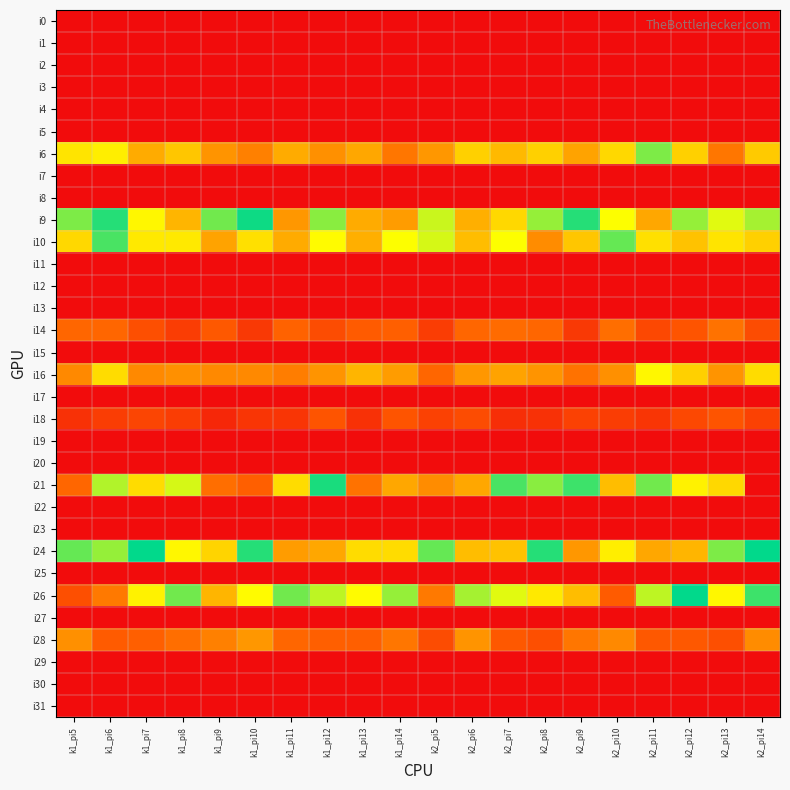

Reading left to right, extract all data points from this chart.

i0: k1_pi5=0	k1_pi6=0	k1_pi7=0	k1_pi8=0	k1_pi9=0	k1_pi10=0	k1_pi11=0	k1_pi12=0	k1_pi13=0	k1_pi14=0	k2_pi5=0	k2_pi6=0	k2_pi7=0	k2_pi8=0	k2_pi9=0	k2_pi10=0	k2_pi11=0	k2_pi12=0	k2_pi13=0	k2_pi14=0
i1: k1_pi5=0	k1_pi6=0	k1_pi7=0	k1_pi8=0	k1_pi9=0	k1_pi10=0	k1_pi11=0	k1_pi12=0	k1_pi13=0	k1_pi14=0	k2_pi5=0	k2_pi6=0	k2_pi7=0	k2_pi8=0	k2_pi9=0	k2_pi10=0	k2_pi11=0	k2_pi12=0	k2_pi13=0	k2_pi14=0
i2: k1_pi5=0	k1_pi6=0	k1_pi7=0	k1_pi8=0	k1_pi9=0	k1_pi10=0	k1_pi11=0	k1_pi12=0	k1_pi13=0	k1_pi14=0	k2_pi5=0	k2_pi6=0	k2_pi7=0	k2_pi8=0	k2_pi9=0	k2_pi10=0	k2_pi11=0	k2_pi12=0	k2_pi13=0	k2_pi14=0
i3: k1_pi5=0	k1_pi6=0	k1_pi7=0	k1_pi8=0	k1_pi9=0	k1_pi10=0	k1_pi11=0	k1_pi12=0	k1_pi13=0	k1_pi14=0	k2_pi5=0	k2_pi6=0	k2_pi7=0	k2_pi8=0	k2_pi9=0	k2_pi10=0	k2_pi11=0	k2_pi12=0	k2_pi13=0	k2_pi14=0
i4: k1_pi5=0	k1_pi6=0	k1_pi7=0	k1_pi8=0	k1_pi9=0	k1_pi10=0	k1_pi11=0	k1_pi12=0	k1_pi13=0	k1_pi14=0	k2_pi5=0	k2_pi6=0	k2_pi7=0	k2_pi8=0	k2_pi9=0	k2_pi10=0	k2_pi11=0	k2_pi12=0	k2_pi13=0	k2_pi14=0
i5: k1_pi5=0	k1_pi6=0	k1_pi7=0	k1_pi8=0	k1_pi9=0	k1_pi10=0	k1_pi11=0	k1_pi12=0	k1_pi13=0	k1_pi14=0	k2_pi5=0	k2_pi6=0	k2_pi7=0	k2_pi8=0	k2_pi9=0	k2_pi10=0	k2_pi11=0	k2_pi12=0	k2_pi13=0	k2_pi14=0
i6: k1_pi5=55	k1_pi6=57	k1_pi7=42	k1_pi8=48	k1_pi9=36	k1_pi10=31	k1_pi11=42	k1_pi12=35	k1_pi13=41	k1_pi14=28	k2_pi5=37	k2_pi6=50	k2_pi7=45	k2_pi8=50	k2_pi9=40	k2_pi10=52	k2_pi11=71	k2_pi12=50	k2_pi13=28	k2_pi14=49
i7: k1_pi5=0	k1_pi6=0	k1_pi7=0	k1_pi8=0	k1_pi9=0	k1_pi10=0	k1_pi11=0	k1_pi12=0	k1_pi13=0	k1_pi14=0	k2_pi5=0	k2_pi6=0	k2_pi7=0	k2_pi8=0	k2_pi9=0	k2_pi10=0	k2_pi11=0	k2_pi12=0	k2_pi13=0	k2_pi14=0
i8: k1_pi5=0	k1_pi6=0	k1_pi7=0	k1_pi8=0	k1_pi9=0	k1_pi10=0	k1_pi11=0	k1_pi12=0	k1_pi13=0	k1_pi14=0	k2_pi5=0	k2_pi6=0	k2_pi7=0	k2_pi8=0	k2_pi9=0	k2_pi10=0	k2_pi11=0	k2_pi12=0	k2_pi13=0	k2_pi14=0
i9: k1_pi5=91	k1_pi6=78	k1_pi7=103	k1_pi8=44	k1_pi9=72	k1_pi10=80	k1_pi11=37	k1_pi12=70	k1_pi13=42	k1_pi14=38	k2_pi5=65	k2_pi6=43	k2_pi7=52	k2_pi8=69	k2_pi9=84	k2_pi10=101	k2_pi11=41	k2_pi12=69	k2_pi13=99	k2_pi14=94
i10: k1_pi5=52	k1_pi6=87	k1_pi7=56	k1_pi8=56	k1_pi9=40	k1_pi10=54	k1_pi11=42	k1_pi12=60	k1_pi13=43	k1_pi14=61	k2_pi5=64	k2_pi6=46	k2_pi7=61	k2_pi8=34	k2_pi9=48	k2_pi10=73	k2_pi11=54	k2_pi12=47	k2_pi13=55	k2_pi14=50
i11: k1_pi5=0	k1_pi6=0	k1_pi7=0	k1_pi8=0	k1_pi9=0	k1_pi10=0	k1_pi11=0	k1_pi12=0	k1_pi13=0	k1_pi14=0	k2_pi5=0	k2_pi6=0	k2_pi7=0	k2_pi8=0	k2_pi9=0	k2_pi10=0	k2_pi11=0	k2_pi12=0	k2_pi13=0	k2_pi14=0
i12: k1_pi5=0	k1_pi6=0	k1_pi7=0	k1_pi8=0	k1_pi9=0	k1_pi10=0	k1_pi11=0	k1_pi12=0	k1_pi13=0	k1_pi14=0	k2_pi5=0	k2_pi6=0	k2_pi7=0	k2_pi8=0	k2_pi9=0	k2_pi10=0	k2_pi11=0	k2_pi12=0	k2_pi13=0	k2_pi14=0
i13: k1_pi5=0	k1_pi6=0	k1_pi7=0	k1_pi8=0	k1_pi9=0	k1_pi10=0	k1_pi11=0	k1_pi12=0	k1_pi13=0	k1_pi14=0	k2_pi5=0	k2_pi6=0	k2_pi7=0	k2_pi8=0	k2_pi9=0	k2_pi10=0	k2_pi11=0	k2_pi12=0	k2_pi13=0	k2_pi14=0
i14: k1_pi5=24	k1_pi6=24	k1_pi7=18	k1_pi8=13	k1_pi9=20	k1_pi10=12	k1_pi11=23	k1_pi12=17	k1_pi13=21	k1_pi14=22	k2_pi5=13	k2_pi6=24	k2_pi7=25	k2_pi8=24	k2_pi9=12	k2_pi10=26	k2_pi11=16	k2_pi12=19	k2_pi13=27	k2_pi14=17
i15: k1_pi5=0	k1_pi6=0	k1_pi7=0	k1_pi8=0	k1_pi9=0	k1_pi10=0	k1_pi11=0	k1_pi12=0	k1_pi13=0	k1_pi14=0	k2_pi5=0	k2_pi6=0	k2_pi7=0	k2_pi8=0	k2_pi9=0	k2_pi10=0	k2_pi11=0	k2_pi12=0	k2_pi13=0	k2_pi14=0
i16: k1_pi5=33	k1_pi6=53	k1_pi7=33	k1_pi8=35	k1_pi9=33	k1_pi10=33	k1_pi11=30	k1_pi12=36	k1_pi13=44	k1_pi14=38	k2_pi5=24	k2_pi6=37	k2_pi7=40	k2_pi8=36	k2_pi9=27	k2_pi10=35	k2_pi11=59	k2_pi12=50	k2_pi13=36	k2_pi14=53
i17: k1_pi5=0	k1_pi6=0	k1_pi7=0	k1_pi8=0	k1_pi9=0	k1_pi10=0	k1_pi11=0	k1_pi12=0	k1_pi13=0	k1_pi14=0	k2_pi5=0	k2_pi6=0	k2_pi7=0	k2_pi8=0	k2_pi9=0	k2_pi10=0	k2_pi11=0	k2_pi12=0	k2_pi13=0	k2_pi14=0
i18: k1_pi5=10	k1_pi6=13	k1_pi7=15	k1_pi8=13	k1_pi9=7	k1_pi10=11	k1_pi11=11	k1_pi12=19	k1_pi13=10	k1_pi14=19	k2_pi5=14	k2_pi6=17	k2_pi7=9	k2_pi8=10	k2_pi9=14	k2_pi10=13	k2_pi11=11	k2_pi12=16	k2_pi13=19	k2_pi14=14
i19: k1_pi5=0	k1_pi6=0	k1_pi7=0	k1_pi8=0	k1_pi9=0	k1_pi10=0	k1_pi11=0	k1_pi12=0	k1_pi13=0	k1_pi14=0	k2_pi5=0	k2_pi6=0	k2_pi7=0	k2_pi8=0	k2_pi9=0	k2_pi10=0	k2_pi11=0	k2_pi12=0	k2_pi13=0	k2_pi14=0
i20: k1_pi5=0	k1_pi6=0	k1_pi7=0	k1_pi8=0	k1_pi9=0	k1_pi10=0	k1_pi11=0	k1_pi12=0	k1_pi13=0	k1_pi14=0	k2_pi5=0	k2_pi6=0	k2_pi7=0	k2_pi8=0	k2_pi9=0	k2_pi10=0	k2_pi11=0	k2_pi12=0	k2_pi13=0	k2_pi14=0
i21: k1_pi5=138	k1_pi6=95	k1_pi7=109	k1_pi8=64	k1_pi9=136	k1_pi10=140	k1_pi11=109	k1_pi12=79	k1_pi13=135	k1_pi14=121	k2_pi5=128	k2_pi6=121	k2_pi7=87	k2_pi8=92	k2_pi9=86	k2_pi10=116	k2_pi11=72	k2_pi12=104	k2_pi13=110	k2_pi14=162
i22: k1_pi5=0	k1_pi6=0	k1_pi7=0	k1_pi8=0	k1_pi9=0	k1_pi10=0	k1_pi11=0	k1_pi12=0	k1_pi13=0	k1_pi14=0	k2_pi5=0	k2_pi6=0	k2_pi7=0	k2_pi8=0	k2_pi9=0	k2_pi10=0	k2_pi11=0	k2_pi12=0	k2_pi13=0	k2_pi14=0
i23: k1_pi5=0	k1_pi6=0	k1_pi7=0	k1_pi8=0	k1_pi9=0	k1_pi10=0	k1_pi11=0	k1_pi12=0	k1_pi13=0	k1_pi14=0	k2_pi5=0	k2_pi6=0	k2_pi7=0	k2_pi8=0	k2_pi9=0	k2_pi10=0	k2_pi11=0	k2_pi12=0	k2_pi13=0	k2_pi14=0
i24: k1_pi5=89	k1_pi6=69	k1_pi7=81	k1_pi8=59	k1_pi9=51	k1_pi10=78	k1_pi11=38	k1_pi12=41	k1_pi13=53	k1_pi14=53	k2_pi5=73	k2_pi6=46	k2_pi7=47	k2_pi8=84	k2_pi9=37	k2_pi10=57	k2_pi11=41	k2_pi12=44	k2_pi13=71	k2_pi14=81
i25: k1_pi5=0	k1_pi6=0	k1_pi7=0	k1_pi8=0	k1_pi9=0	k1_pi10=0	k1_pi11=0	k1_pi12=0	k1_pi13=0	k1_pi14=0	k2_pi5=0	k2_pi6=0	k2_pi7=0	k2_pi8=0	k2_pi9=0	k2_pi10=0	k2_pi11=0	k2_pi12=0	k2_pi13=0	k2_pi14=0
i26: k1_pi5=144	k1_pi6=133	k1_pi7=58	k1_pi8=90	k1_pi9=118	k1_pi10=60	k1_pi11=72	k1_pi12=66	k1_pi13=60	k1_pi14=69	k2_pi5=133	k2_pi6=68	k2_pi7=63	k2_pi8=56	k2_pi9=46	k2_pi10=141	k2_pi11=66	k2_pi12=81	k2_pi13=59	k2_pi14=86
i27: k1_pi5=0	k1_pi6=0	k1_pi7=0	k1_pi8=0	k1_pi9=0	k1_pi10=0	k1_pi11=0	k1_pi12=0	k1_pi13=0	k1_pi14=0	k2_pi5=0	k2_pi6=0	k2_pi7=0	k2_pi8=0	k2_pi9=0	k2_pi10=0	k2_pi11=0	k2_pi12=0	k2_pi13=0	k2_pi14=0
i28: k1_pi5=35	k1_pi6=21	k1_pi7=22	k1_pi8=26	k1_pi9=31	k1_pi10=37	k1_pi11=24	k1_pi12=22	k1_pi13=22	k1_pi14=28	k2_pi5=17	k2_pi6=36	k2_pi7=20	k2_pi8=18	k2_pi9=28	k2_pi10=33	k2_pi11=20	k2_pi12=20	k2_pi13=18	k2_pi14=34
i29: k1_pi5=0	k1_pi6=0	k1_pi7=0	k1_pi8=0	k1_pi9=0	k1_pi10=0	k1_pi11=0	k1_pi12=0	k1_pi13=0	k1_pi14=0	k2_pi5=0	k2_pi6=0	k2_pi7=0	k2_pi8=0	k2_pi9=0	k2_pi10=0	k2_pi11=0	k2_pi12=0	k2_pi13=0	k2_pi14=0
i30: k1_pi5=0	k1_pi6=0	k1_pi7=0	k1_pi8=0	k1_pi9=0	k1_pi10=0	k1_pi11=0	k1_pi12=0	k1_pi13=0	k1_pi14=0	k2_pi5=0	k2_pi6=0	k2_pi7=0	k2_pi8=0	k2_pi9=0	k2_pi10=0	k2_pi11=0	k2_pi12=0	k2_pi13=0	k2_pi14=0
i31: k1_pi5=0	k1_pi6=0	k1_pi7=0	k1_pi8=0	k1_pi9=0	k1_pi10=0	k1_pi11=0	k1_pi12=0	k1_pi13=0	k1_pi14=0	k2_pi5=0	k2_pi6=0	k2_pi7=0	k2_pi8=0	k2_pi9=0	k2_pi10=0	k2_pi11=0	k2_pi12=0	k2_pi13=0	k2_pi14=0